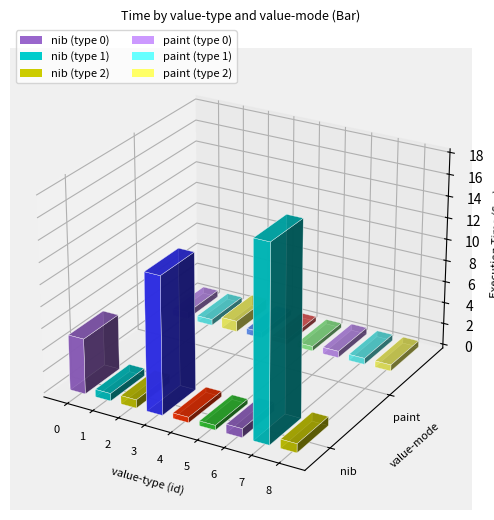

Rank the series by their maximum value, from highest to lowest.

nib, paint